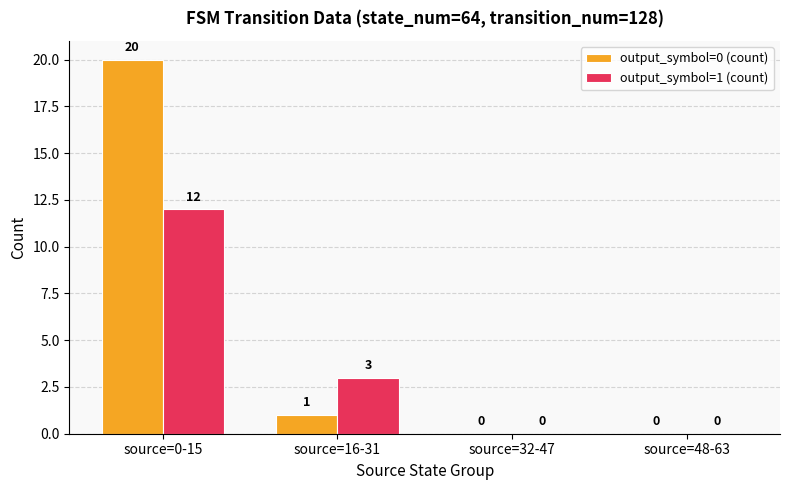

Reading left to right, extract all data points from this chart.

output_symbol=0 (count): 20	1	0	0
output_symbol=1 (count): 12	3	0	0